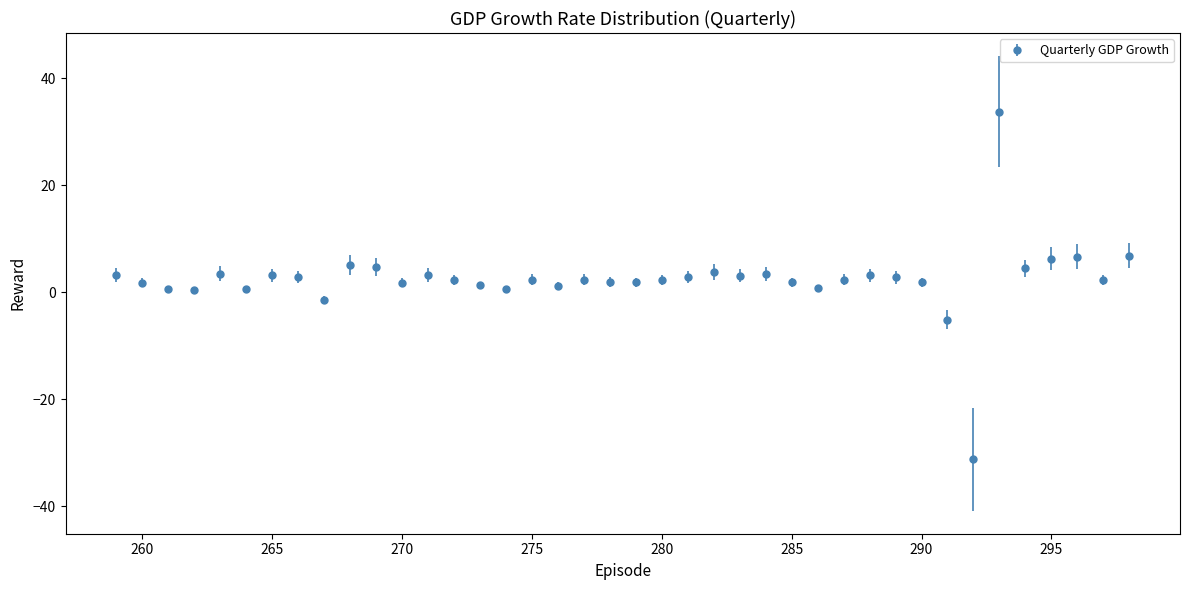

What is the difference between the maximum and minimum values?

65.0